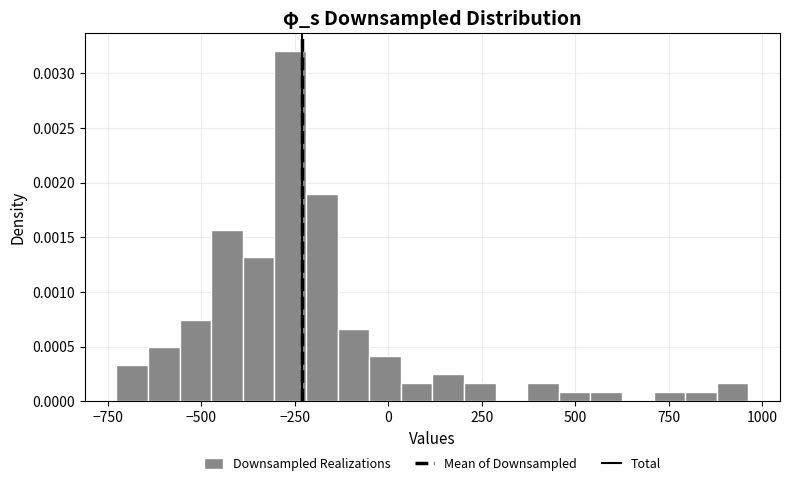

Around what value on the x-axis is the tallest bar? Give the approximate position of its centre, as read against the axis.

-250